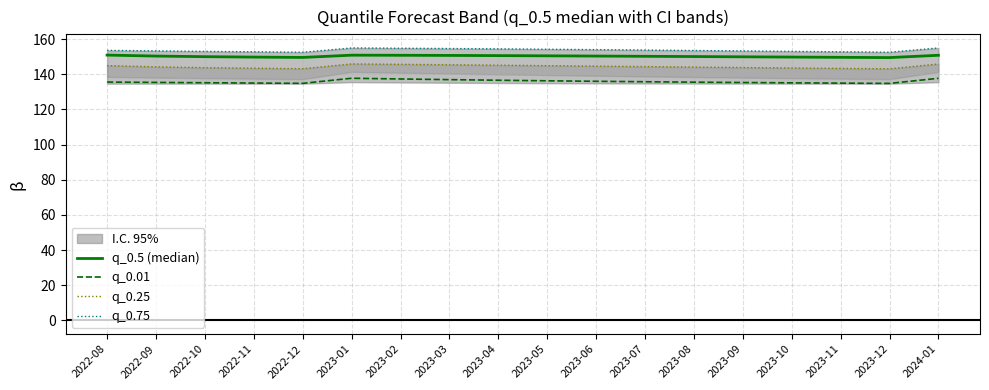

What is the average value of the q_0.25 series?

144.4